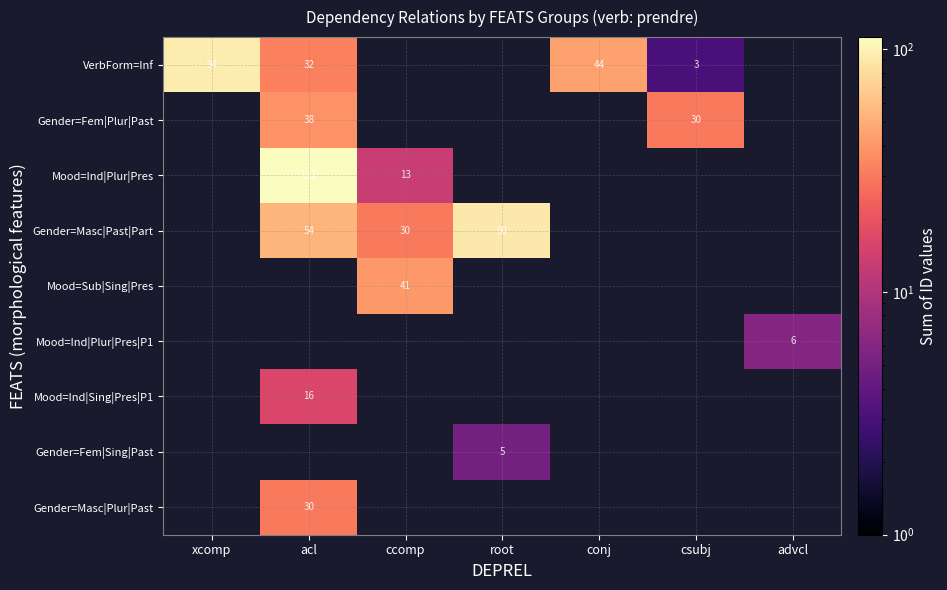

True or false: Mood=Ind|Plur|Pres has a value of 23 at ccomp.

False